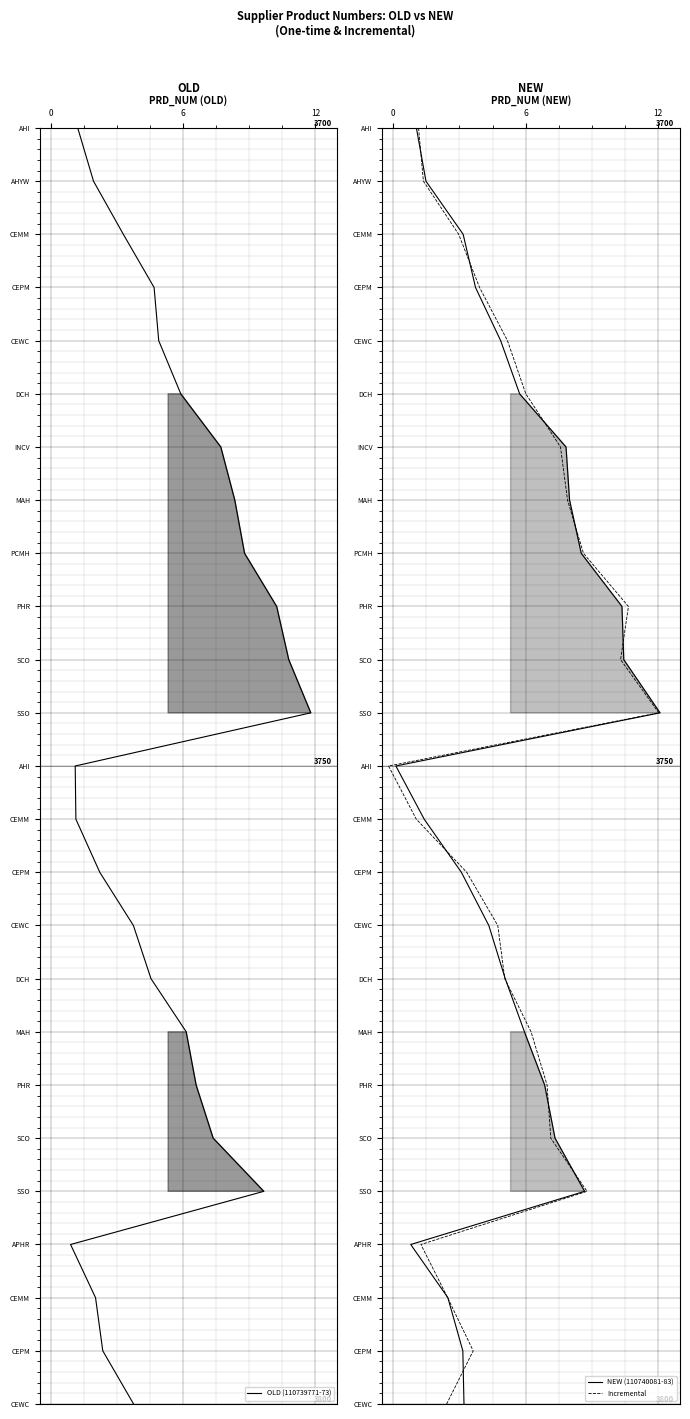

What are all the series names shown in the legend?

OLD (110739771-73), NEW (110740081-83), Incremental